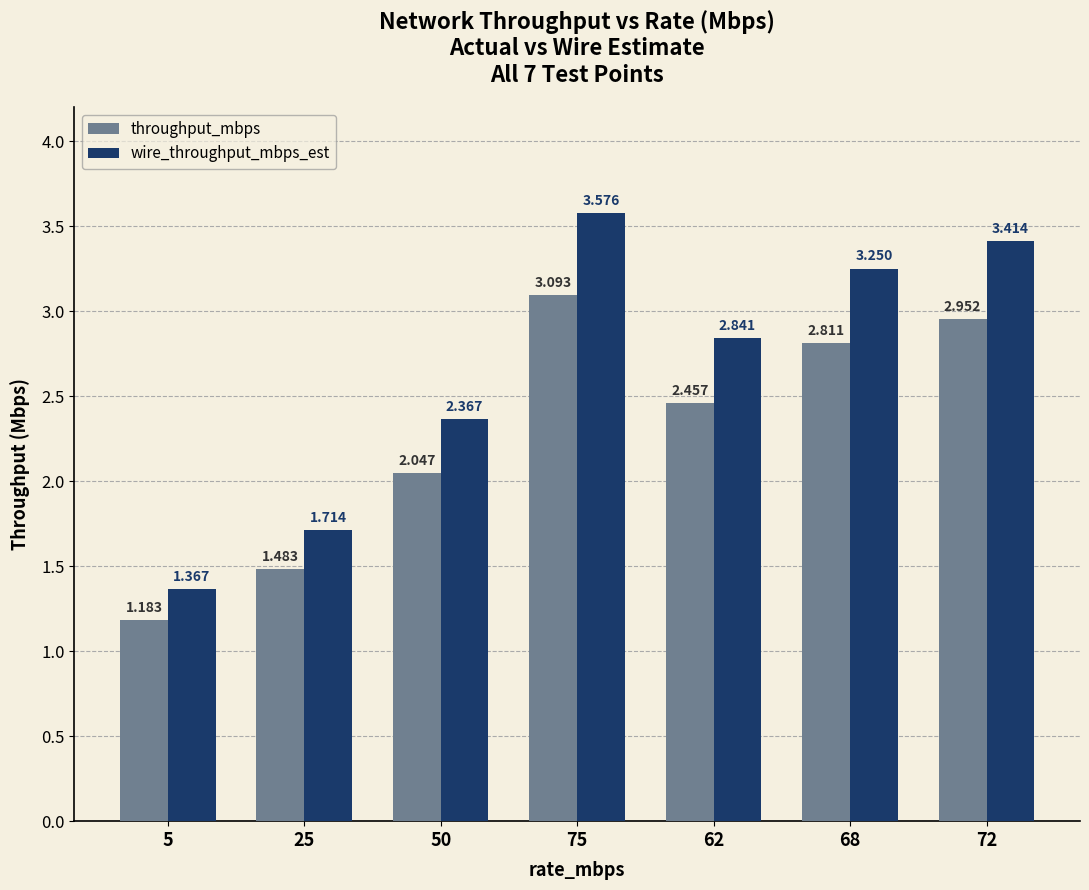

How many groups of bars are there?

7